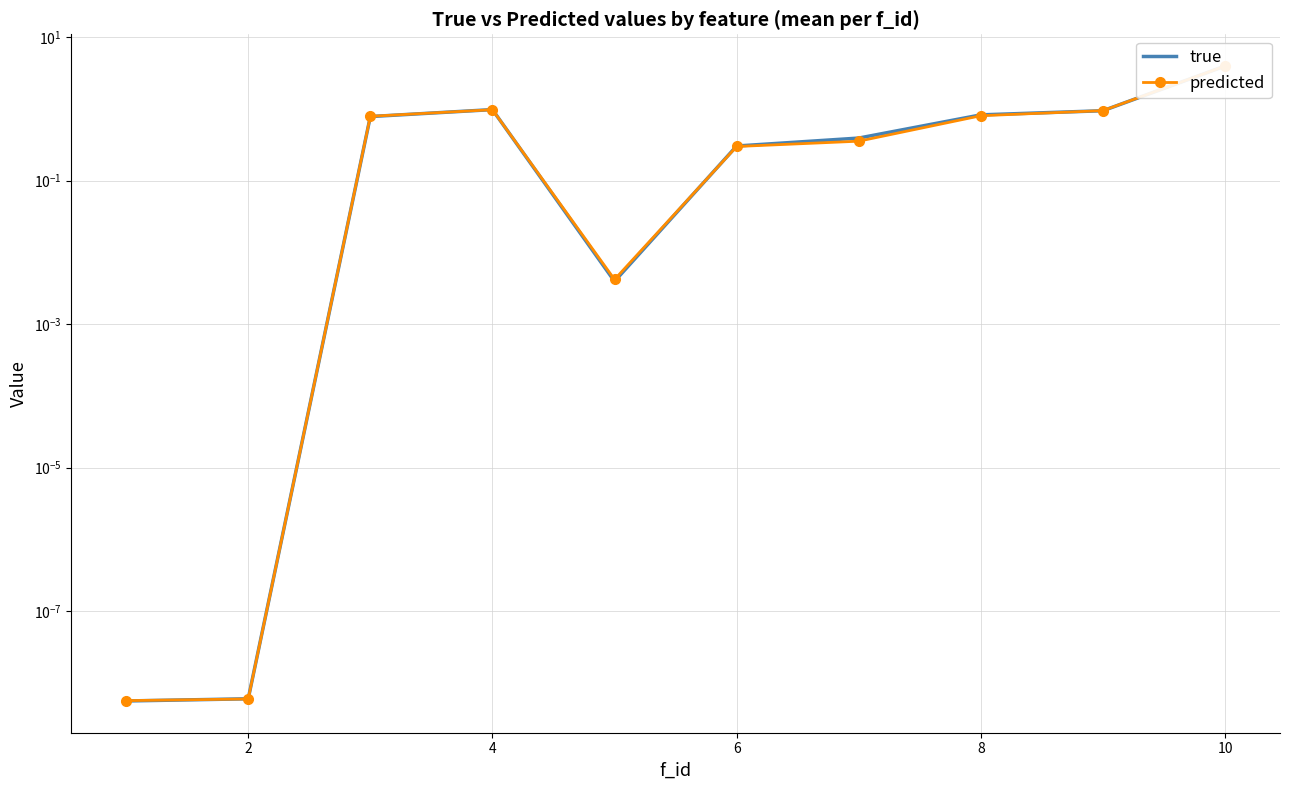

How many intersections are there between predicted and true?

6